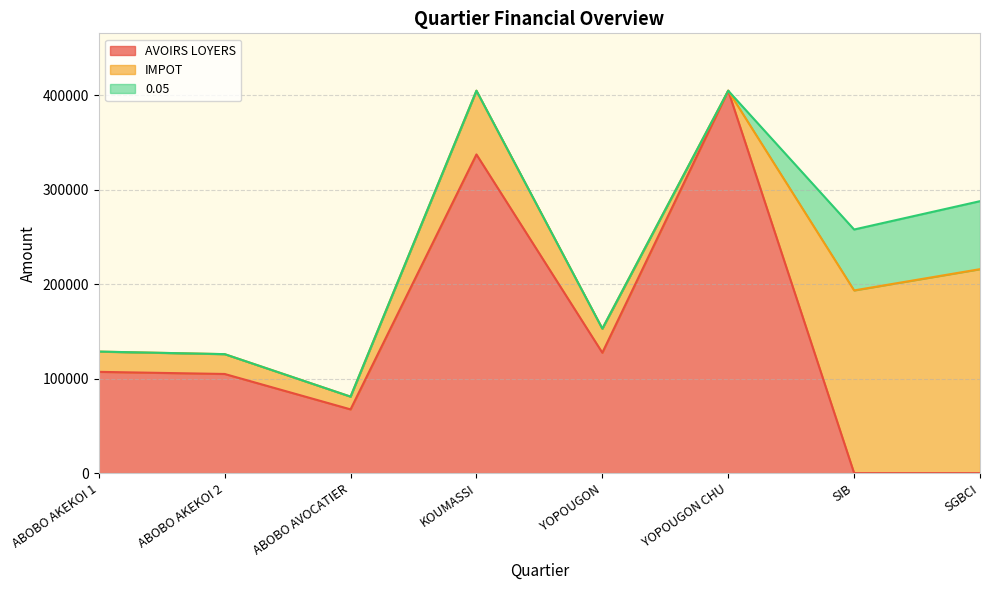

What is the label of the 3rd point from the right?

YOPOUGON CHU